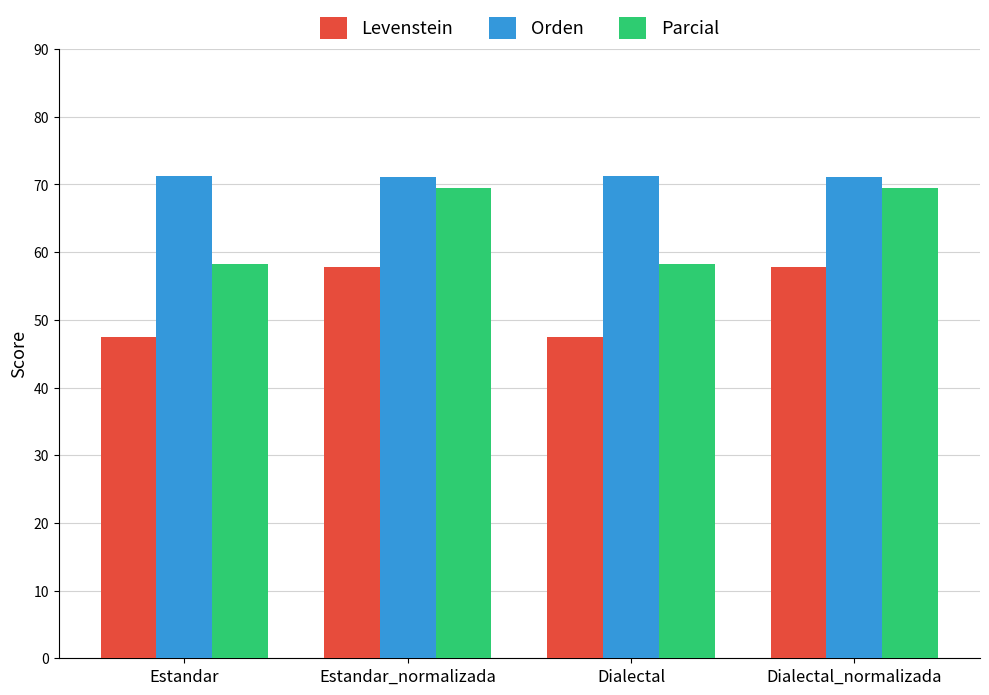

Which series has the widest spread of values?

Parcial